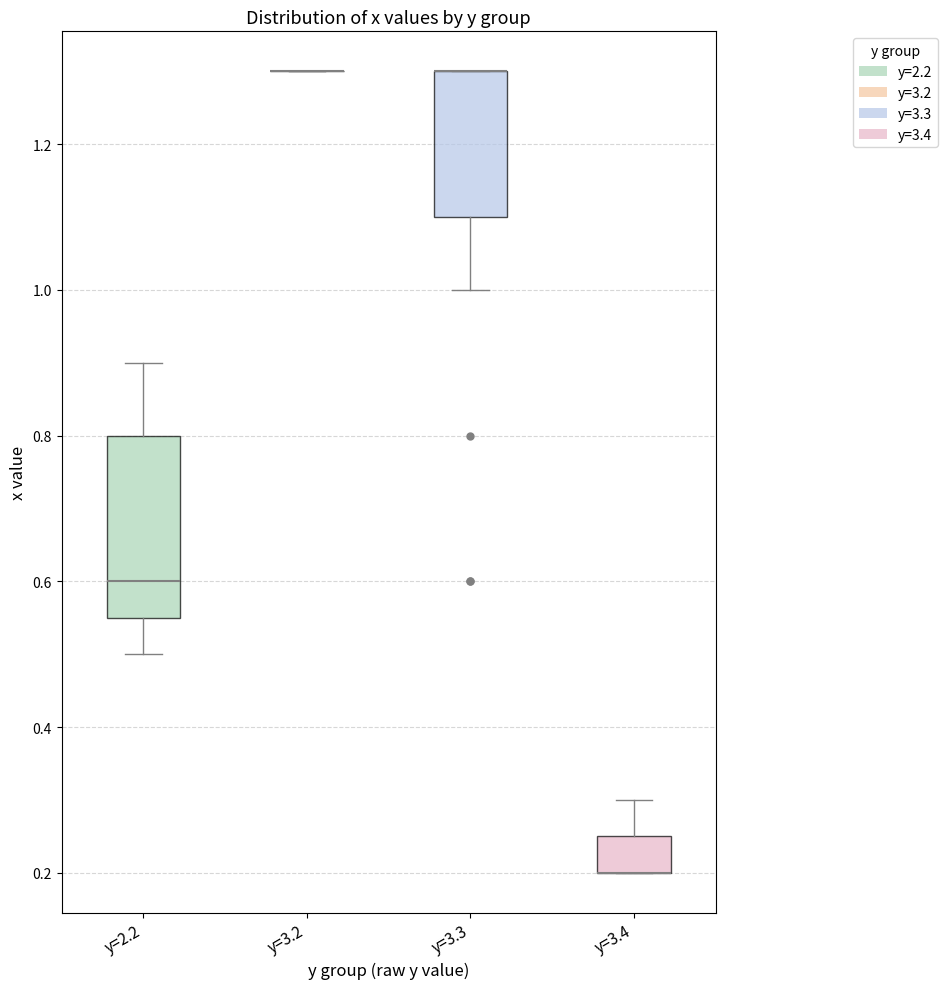

Which box is the tallest, from its lower edge to its upper edge?

y=2.2